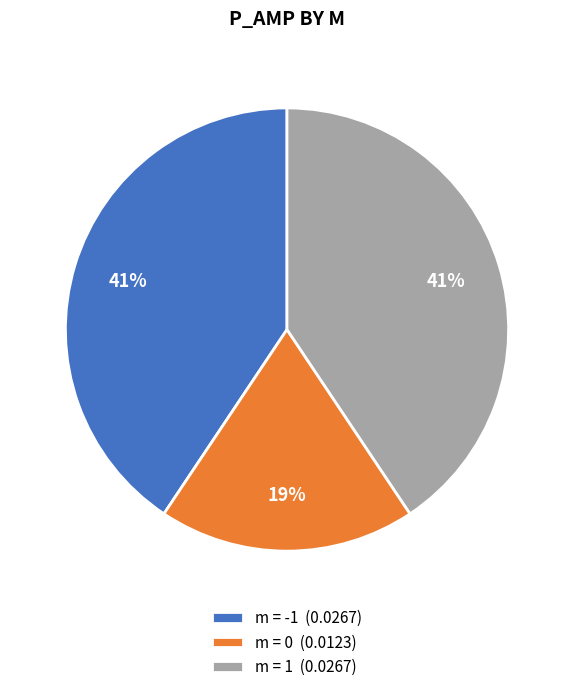

Count the number of slices in the pie.

3